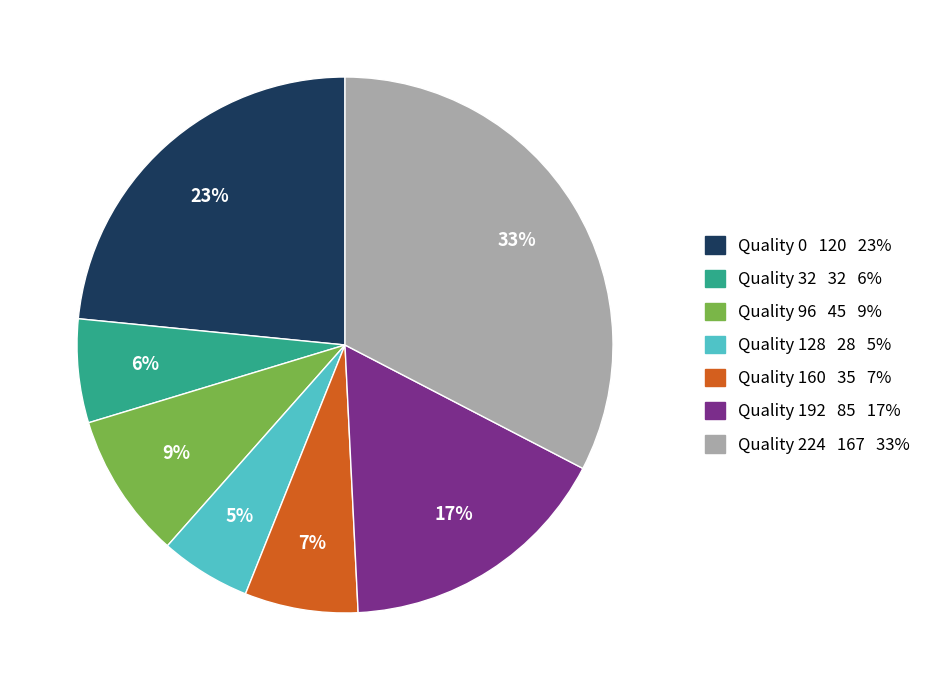

Does any single category account for the majority?

No